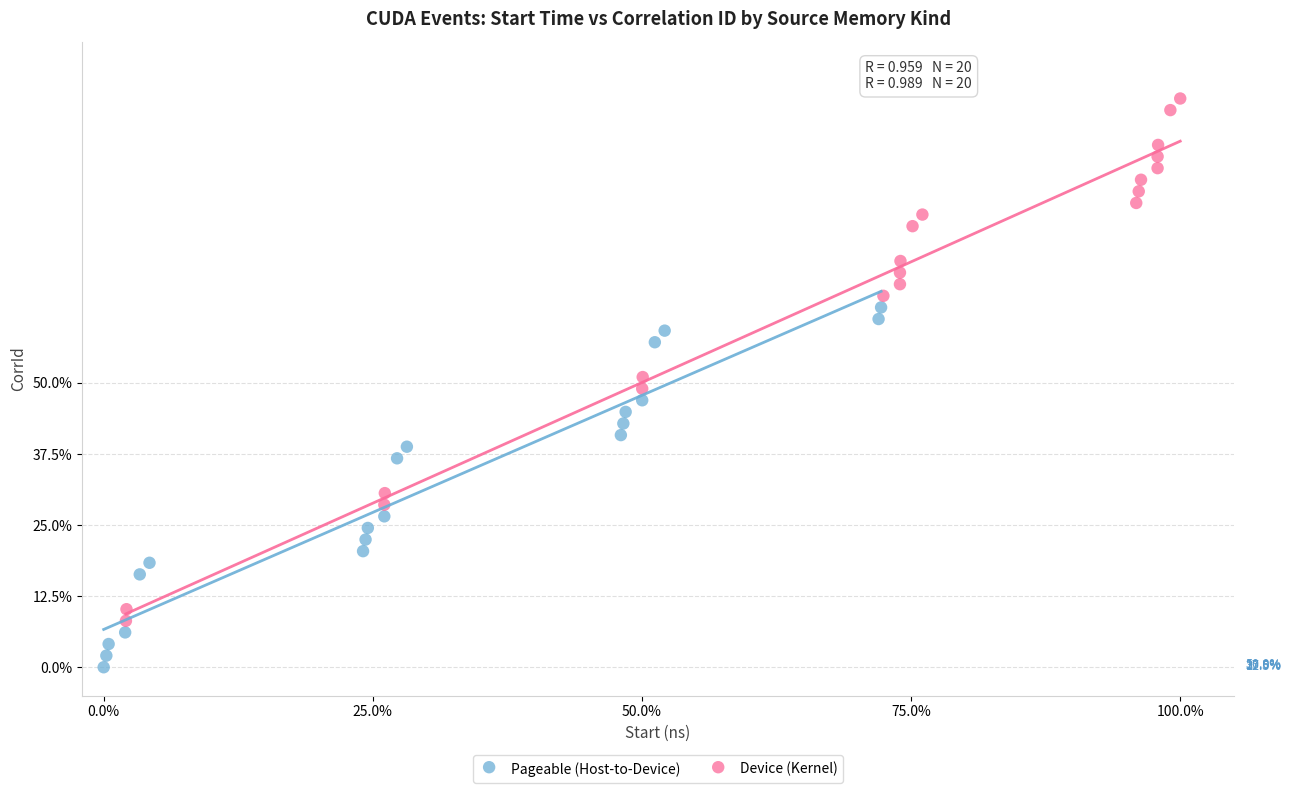

Which series contains the highest Y value?

Device (Kernel)